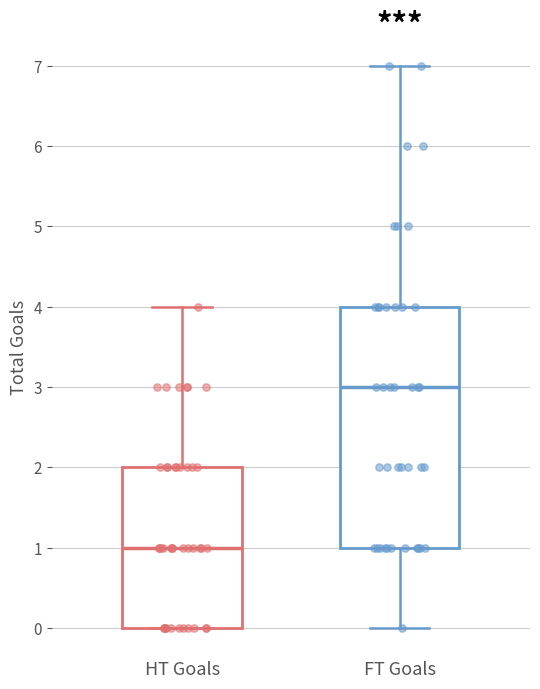

Reading left to right, transcribe this box plot: for each box, give where its median line is, the range the box spans, and where its two whiskers end, as read against the y-axis. The values are not printed on the chart, so give them approximately, as read against the axis.

HT Goals: median 1, box 0 to 2, whiskers 0 to 4
FT Goals: median 3, box 1 to 4, whiskers 0 to 7